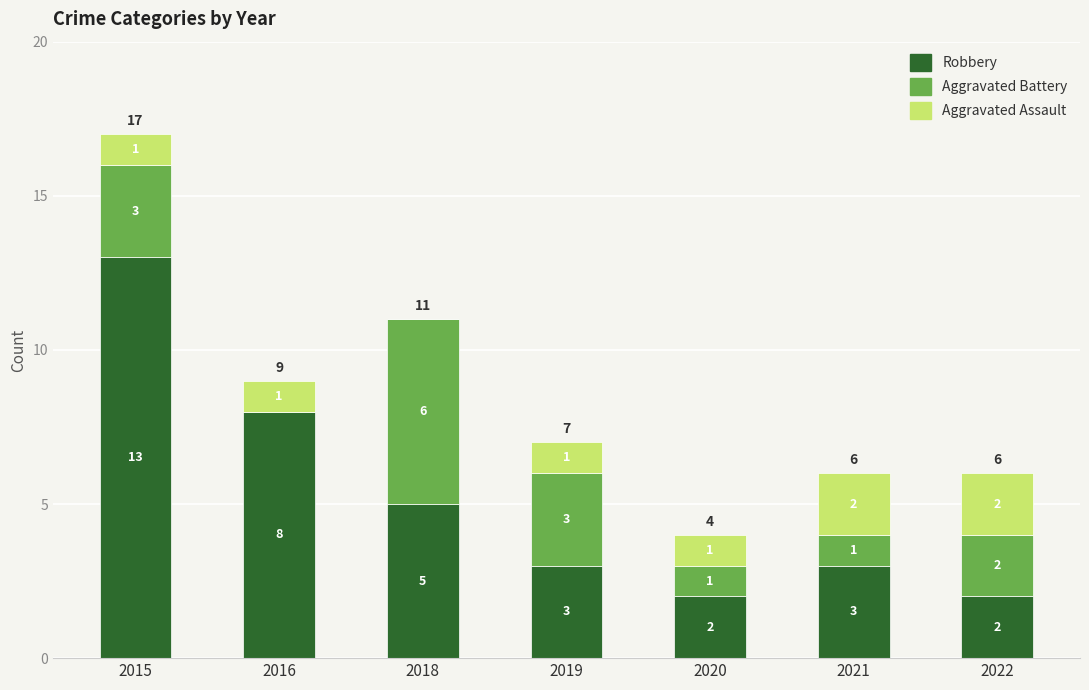

Are the bars grouped side by side (vs. stacked)?

No